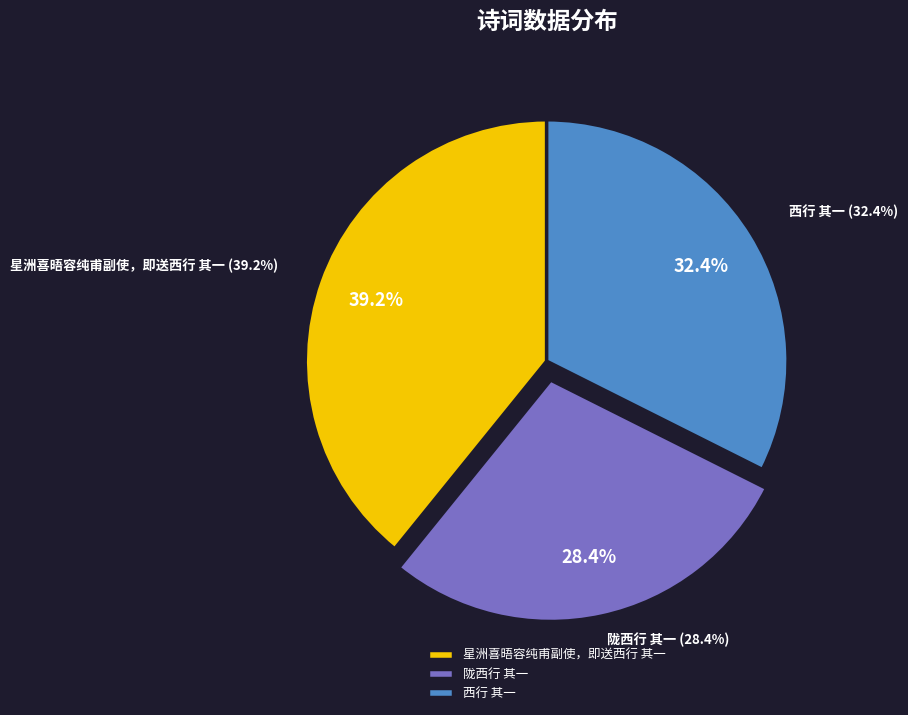

The 陇西行 其一 slice represents 38% of the pie. True or false?

False